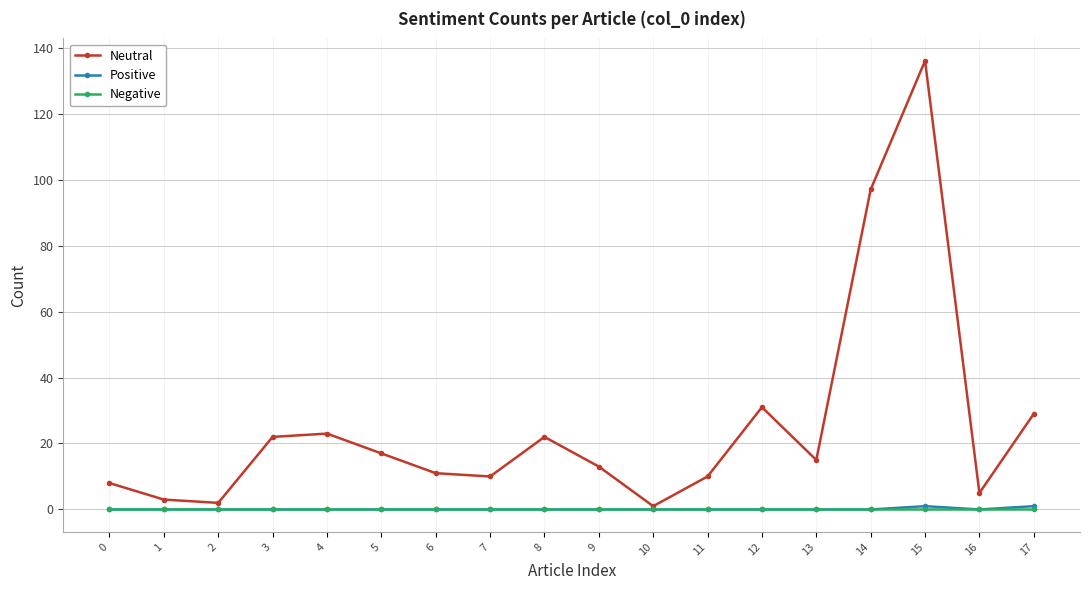

The Neutral series shows 4 at 7. True or false?

False